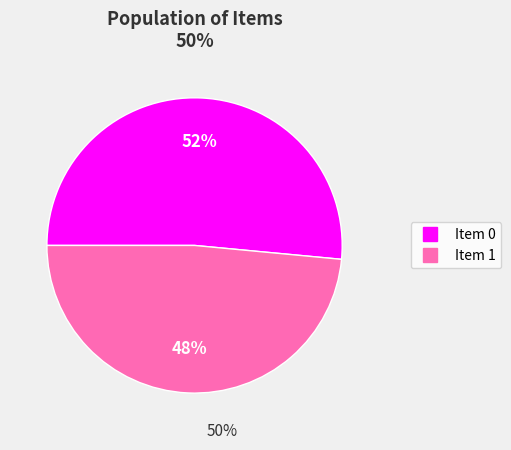

To the nearest percent, what is the average slice percentage?

50%